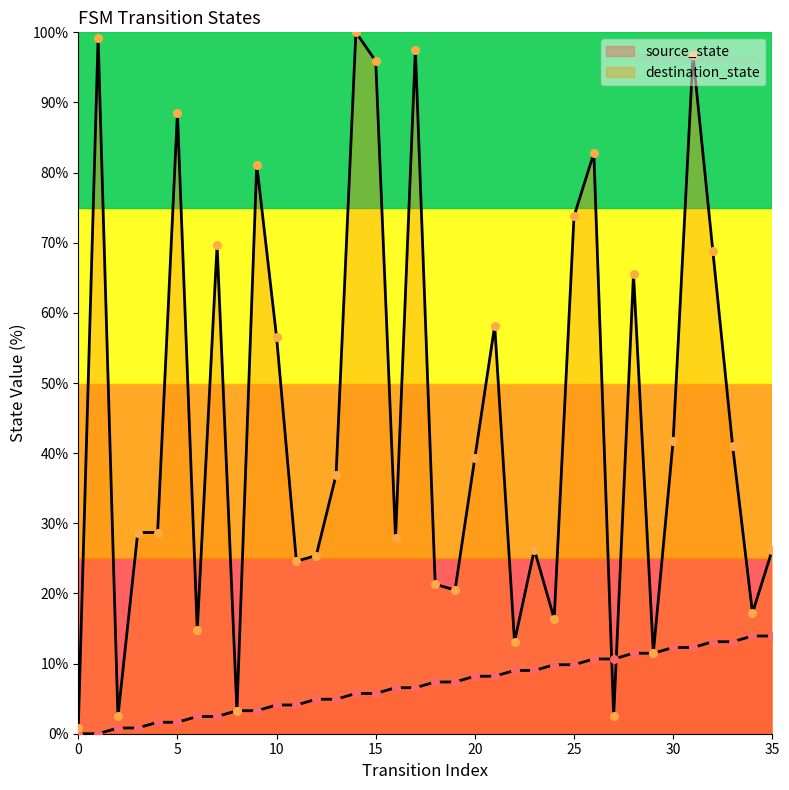

What are all the series names shown in the legend?

source_state, destination_state